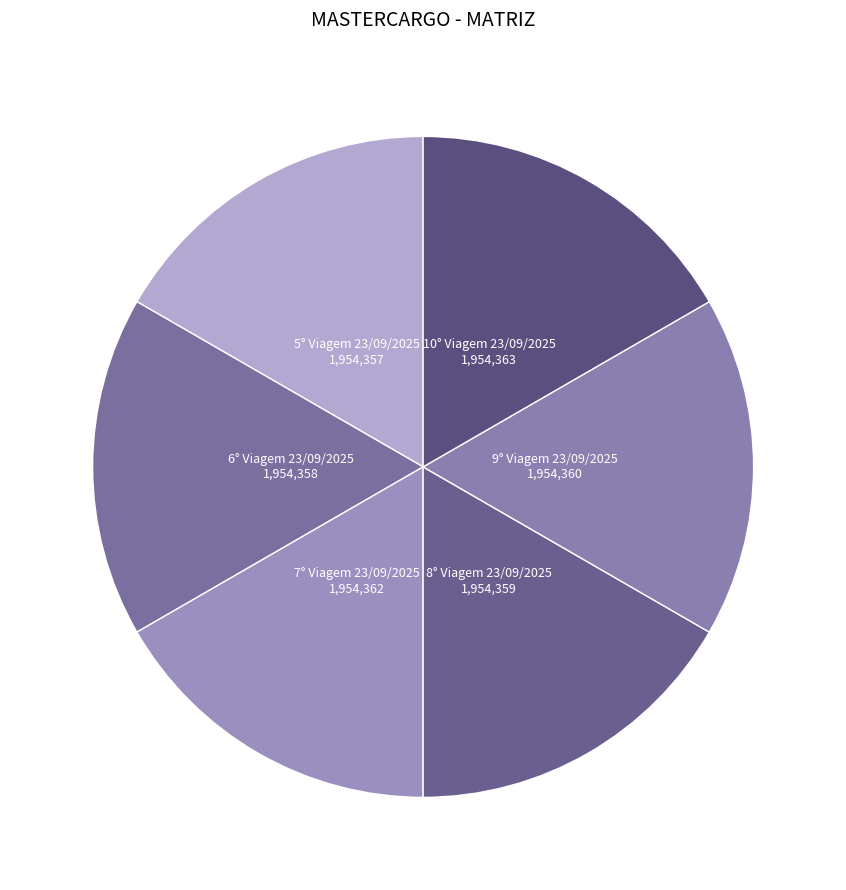

Does 6° Viagem 23/09/2025 represent more than half of the total?

No